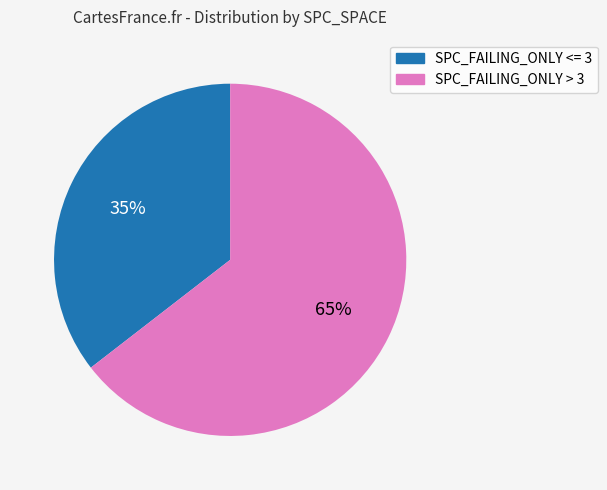

To the nearest percent, what is the average slice percentage?

50%